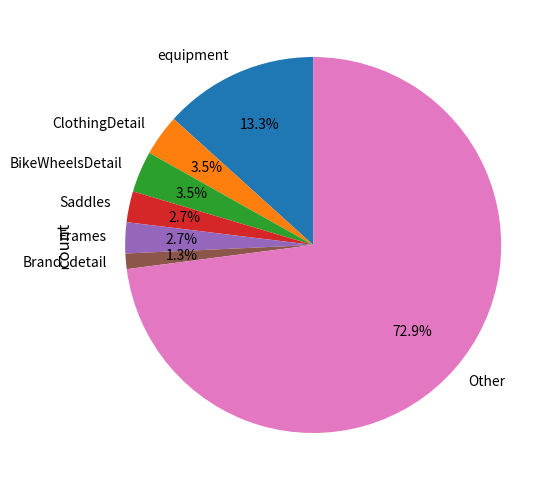

To the nearest percent, what portion does Other represent?

73%